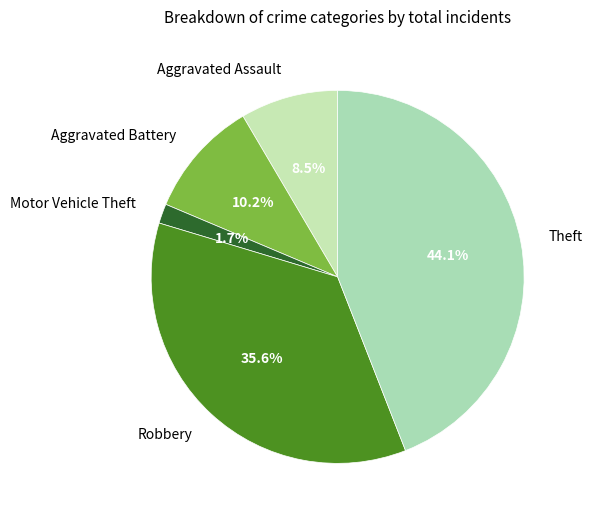

Is there a majority slice in this chart?

No